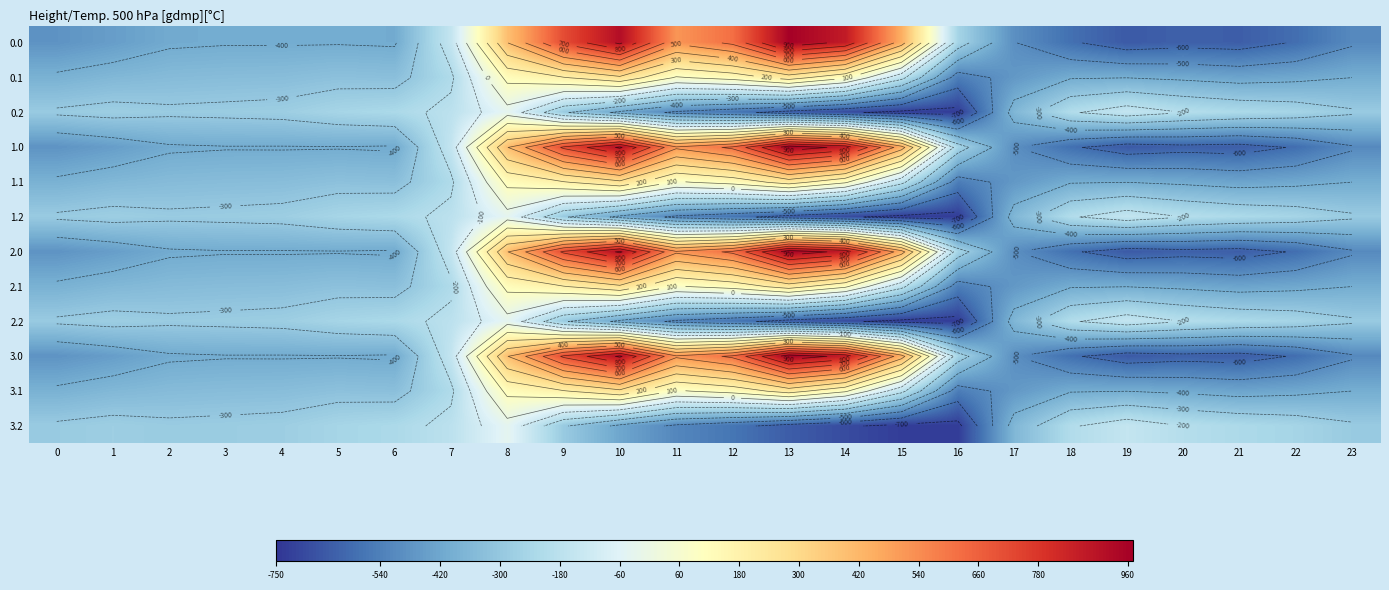

List the series in order of their peak value, highest first.

0.0, 1.0, 2.0, 3.0, 0.1, 1.1, 2.1, 3.1, 0.2, 1.2, 2.2, 3.2